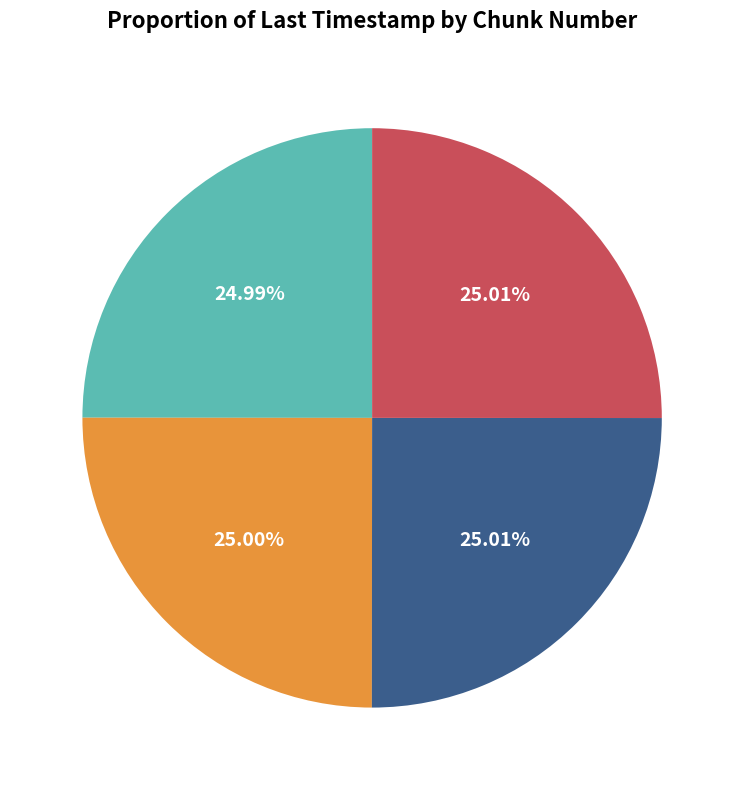

To the nearest percent, what is the combined percentage of 0 and 1?

50%